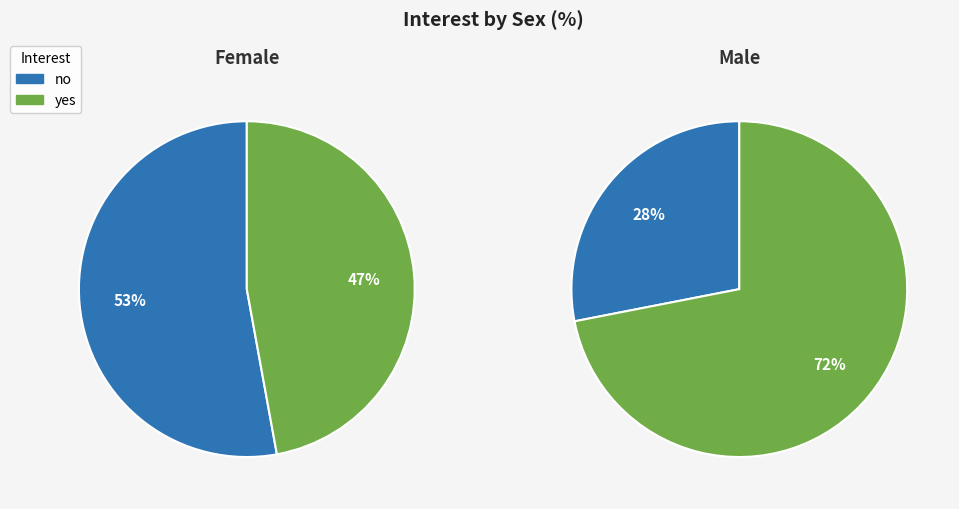

Count the number of slices in the pie.

2